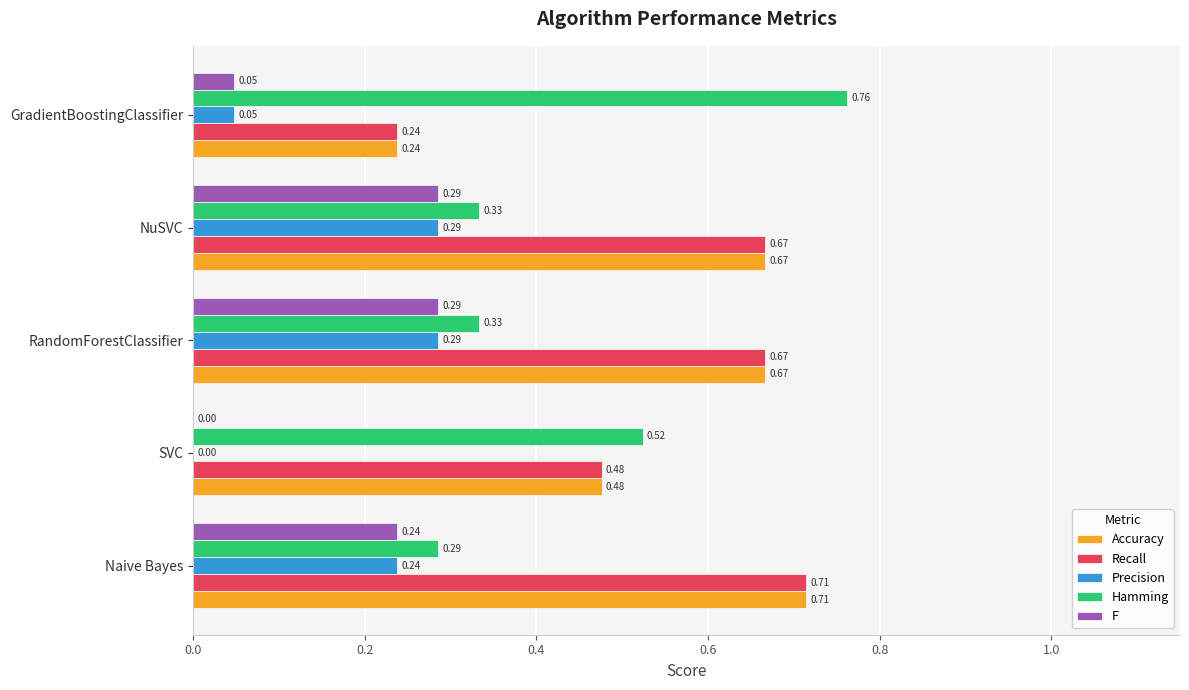

What is the total value across all series at SVC?

1.5